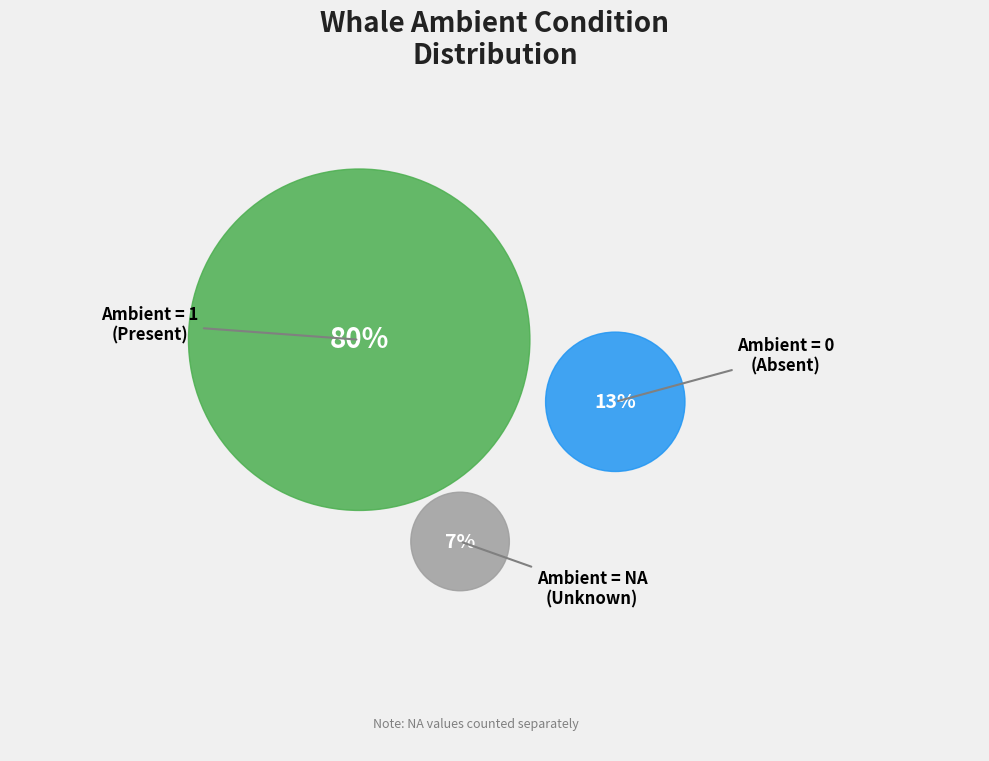

The Ambient = 0 slice represents 7% of the pie. True or false?

False